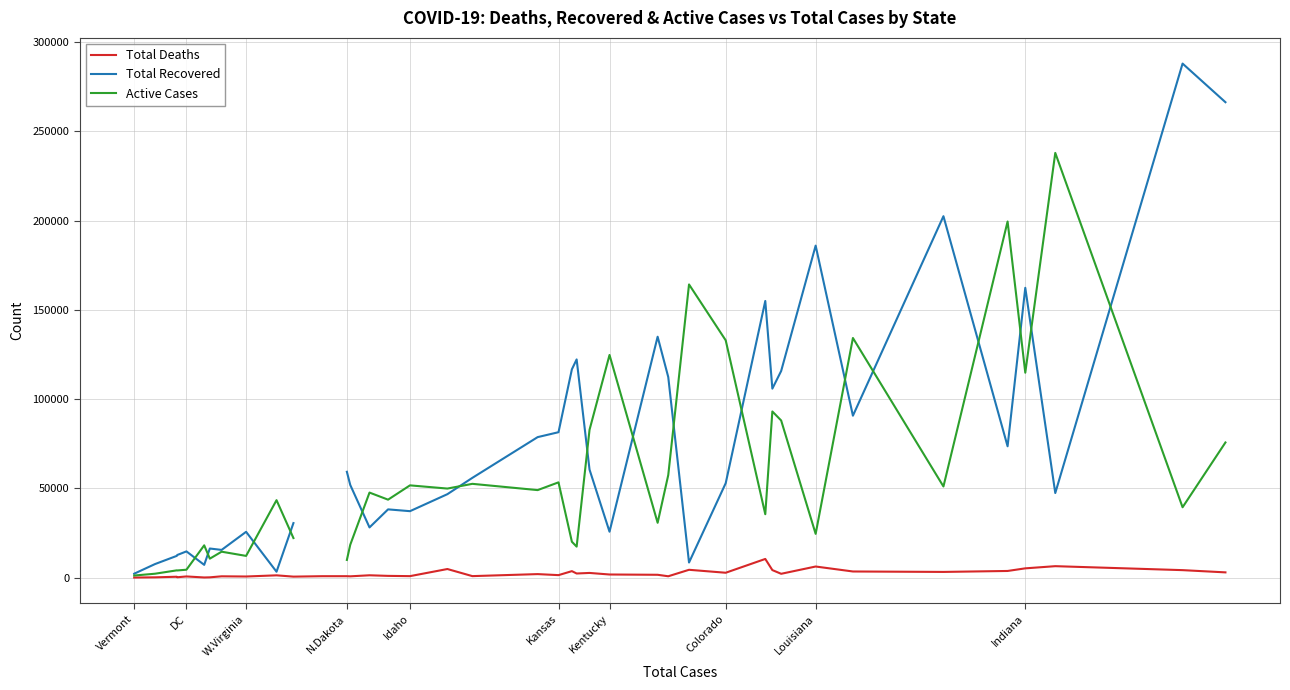

What is the highest value of the Total Deaths series?

10469